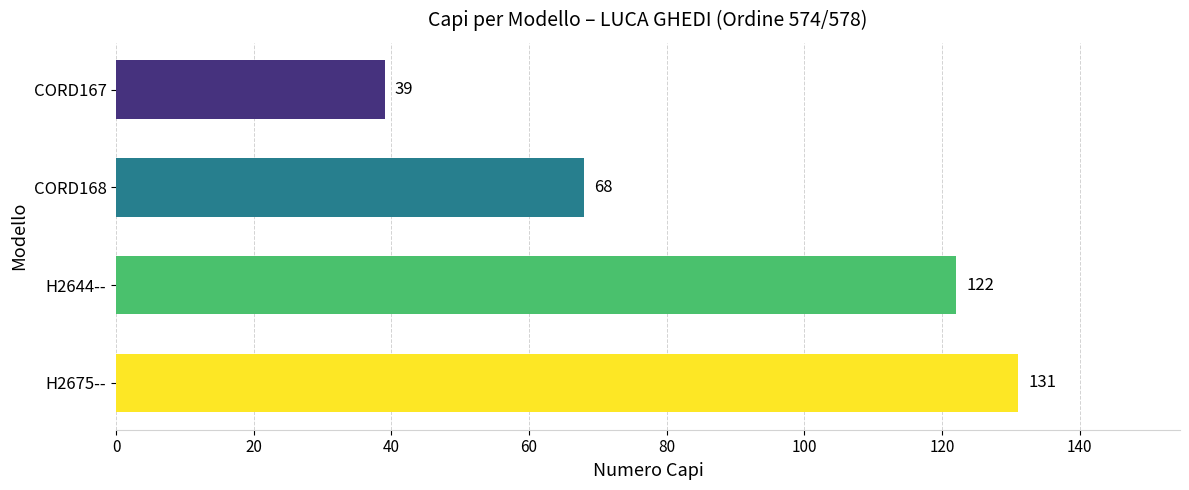

How many data points are less than 122?

2